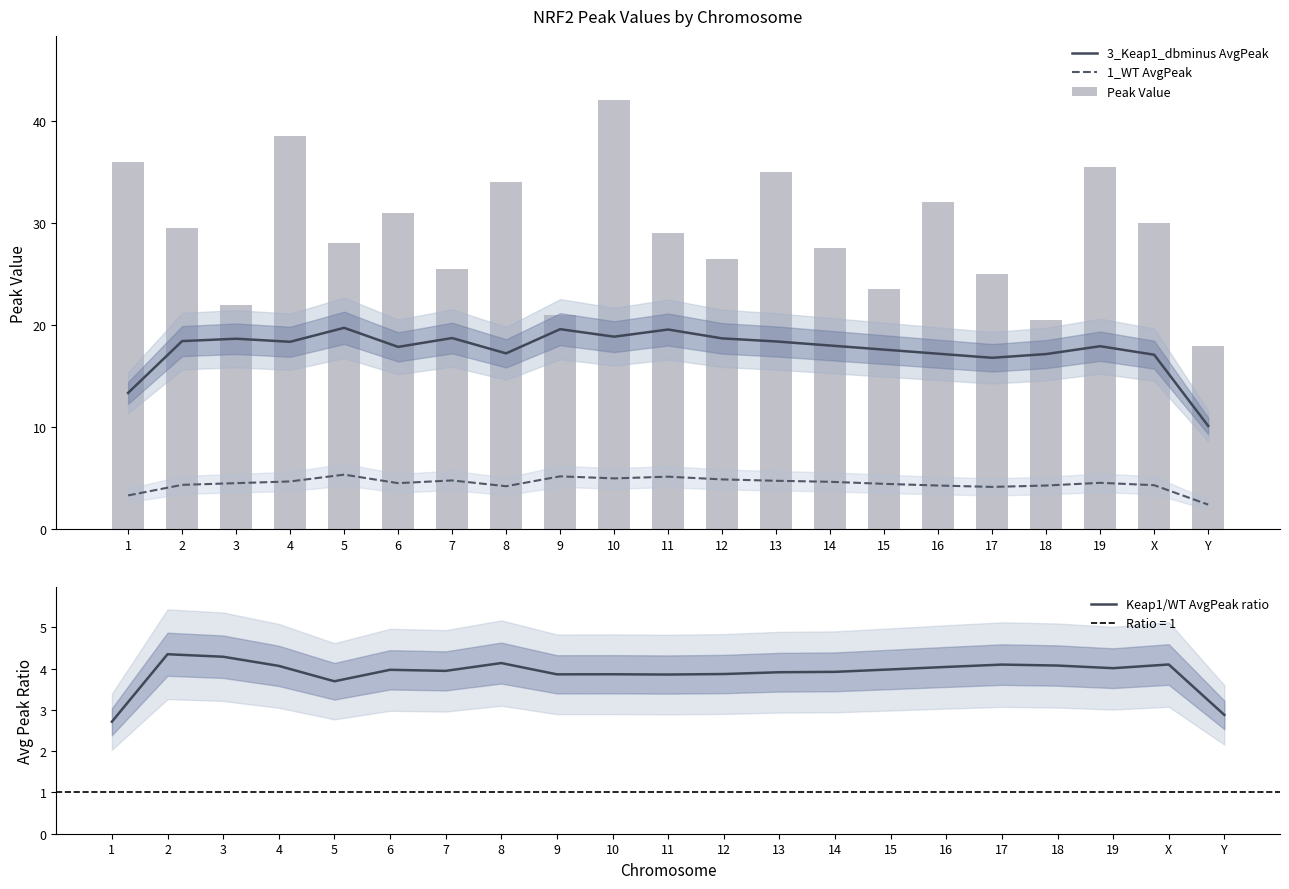

The value of Keap1/WT AvgPeak ratio at 14 is 5.8. True or false?

False